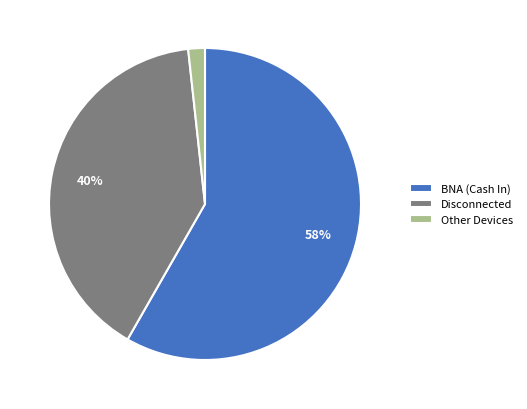

How many segments does this pie chart have?

3